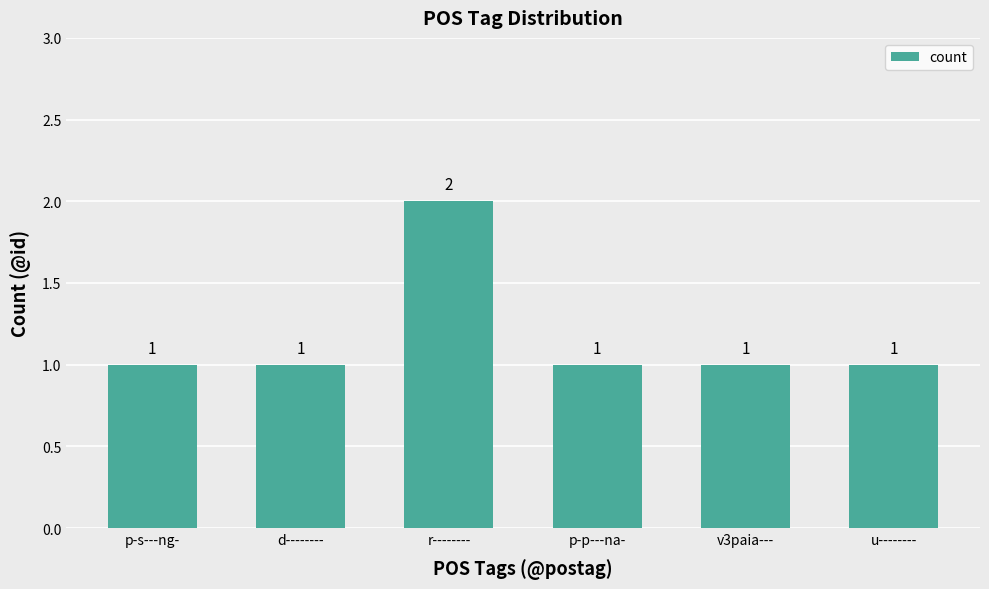

What is the value of the 5th bar from the left?

1